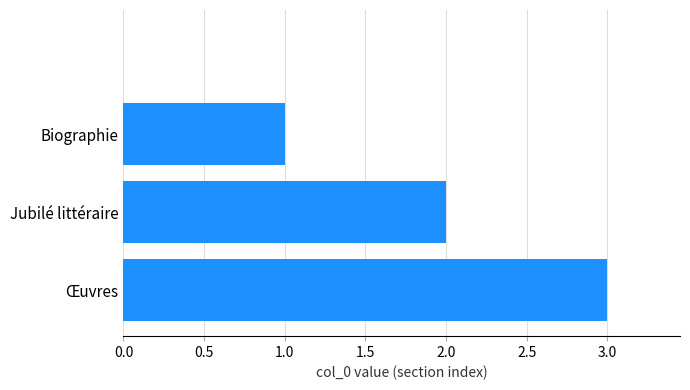

What is the sum of all values?

6